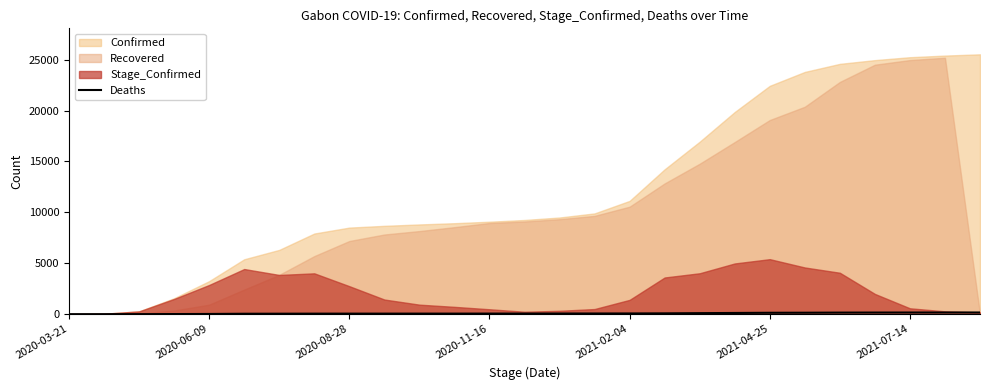

How many categories are shown in the chart?

27